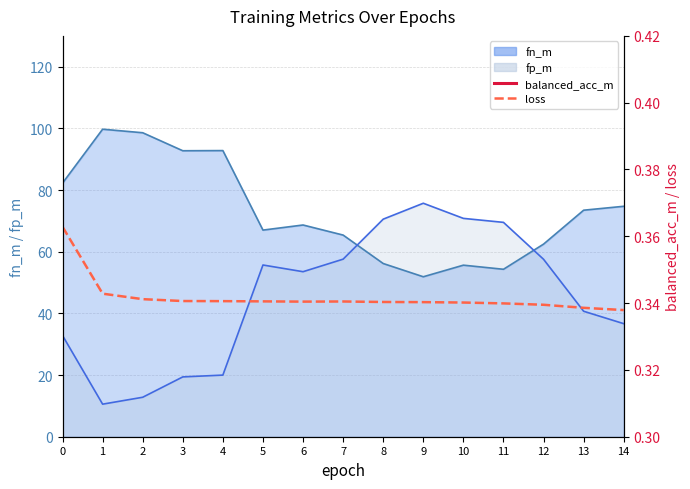

Which category has the lowest value in the balanced_acc_m series?

10